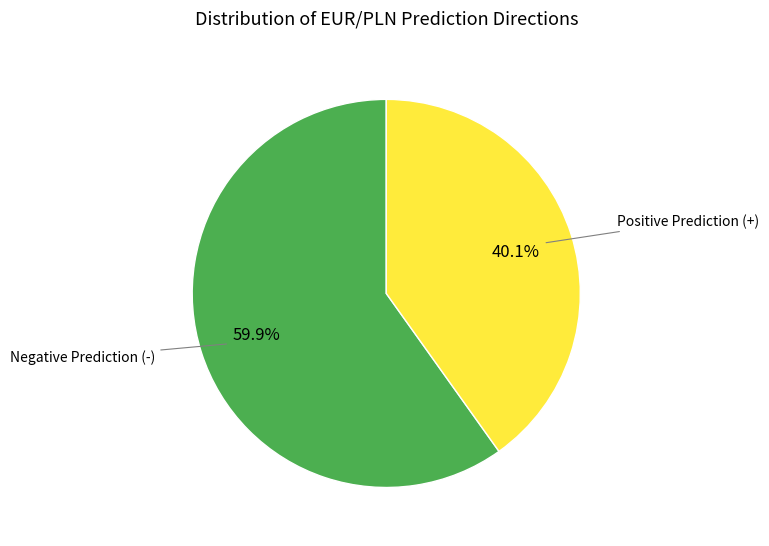

Is there a majority slice in this chart?

Yes